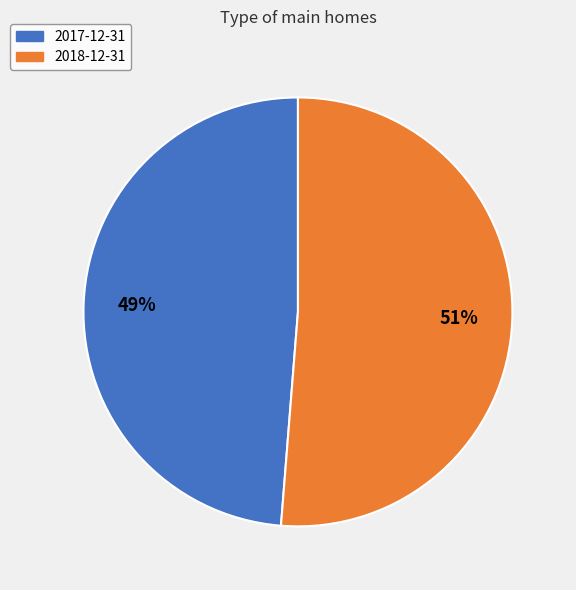

To the nearest percent, what portion does 2017-12-31 represent?

49%